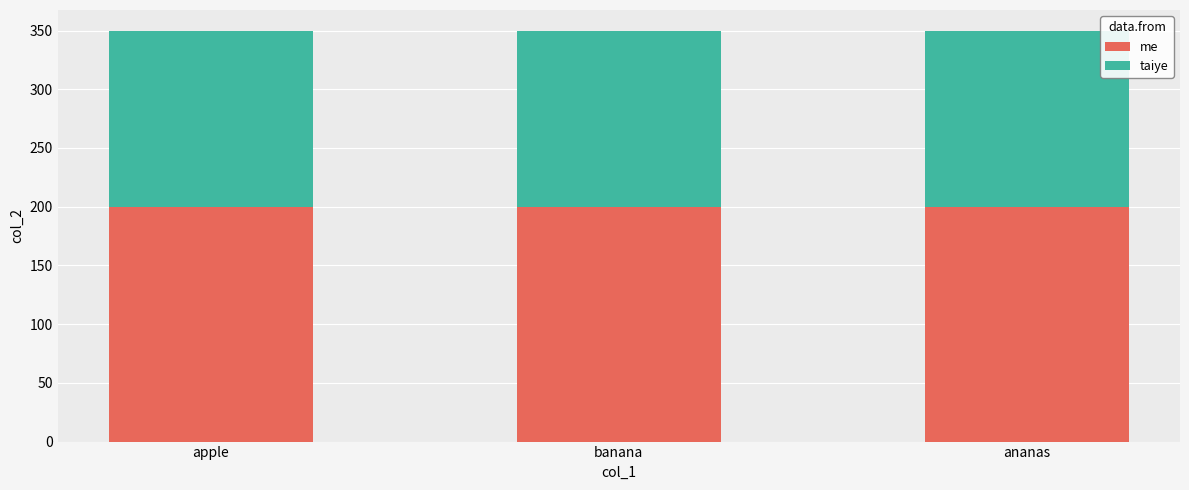

List the series in order of their overall mean, lowest first.

taiye, me